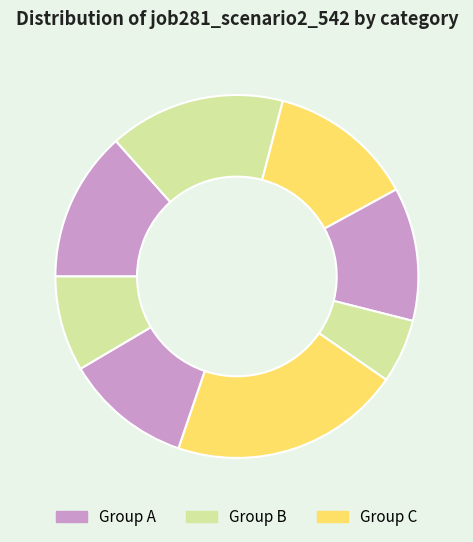

How many segments does this pie chart have?

8